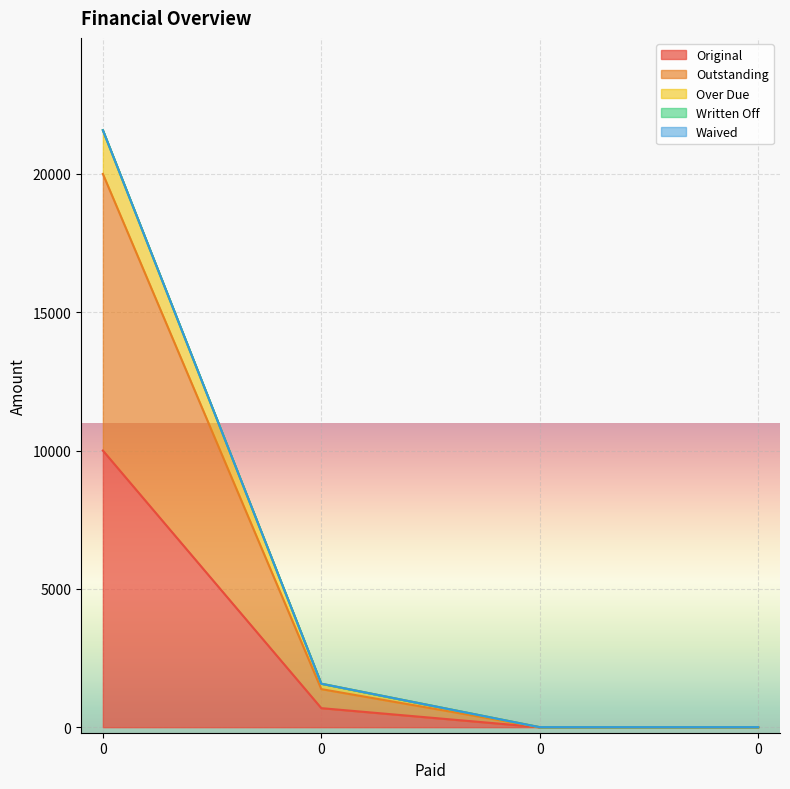

At how many categories does at least one series exceed 13512?

1